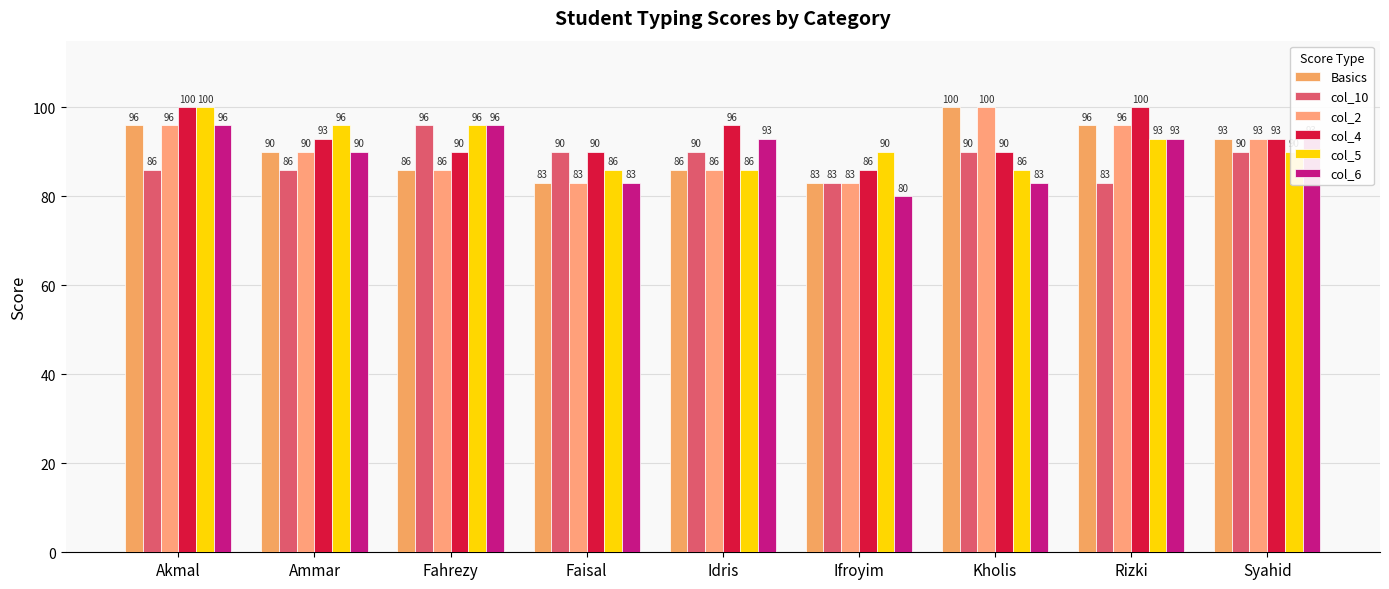

Reading left to right, what are all the values shown in this chart?

Basics: 96	90	86	83	86	83	100	96	93
col_10: 86	86	96	90	90	83	90	83	90
col_2: 96	90	86	83	86	83	100	96	93
col_4: 100	93	90	90	96	86	90	100	93
col_5: 100	96	96	86	86	90	86	93	90
col_6: 96	90	96	83	93	80	83	93	93